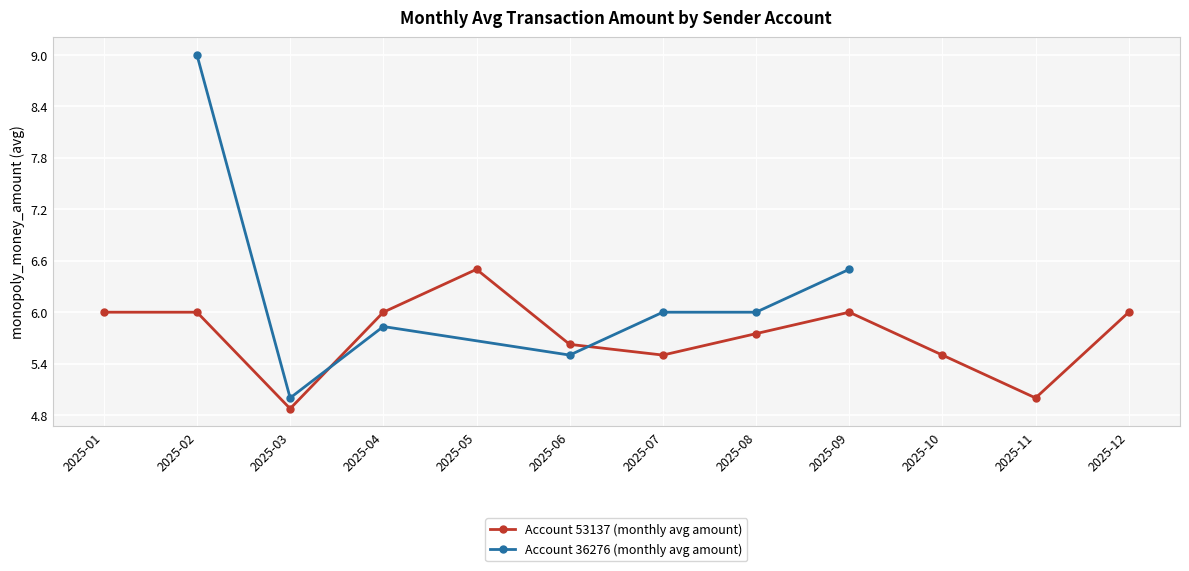

Is it true that the value at 2025-06 is 9.6?

False